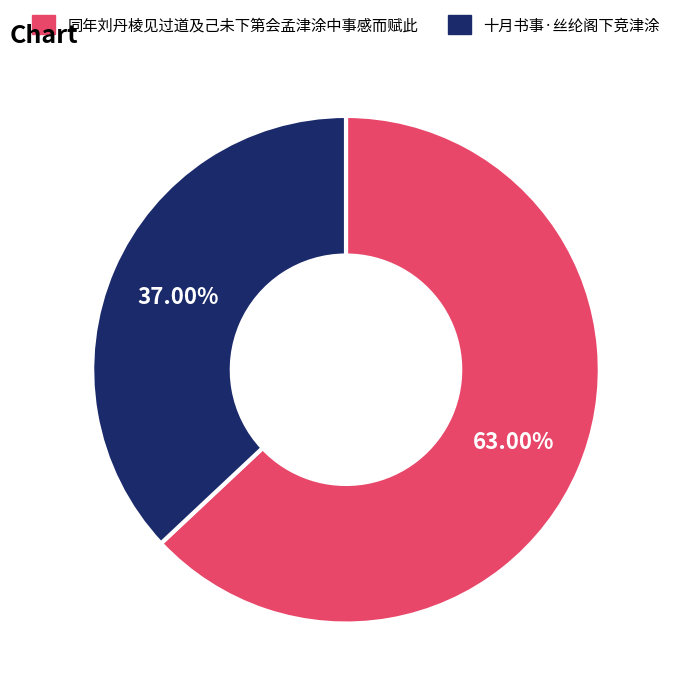

Which category has the smallest portion of the pie?

十月书事·丝纶阁下竞津涂